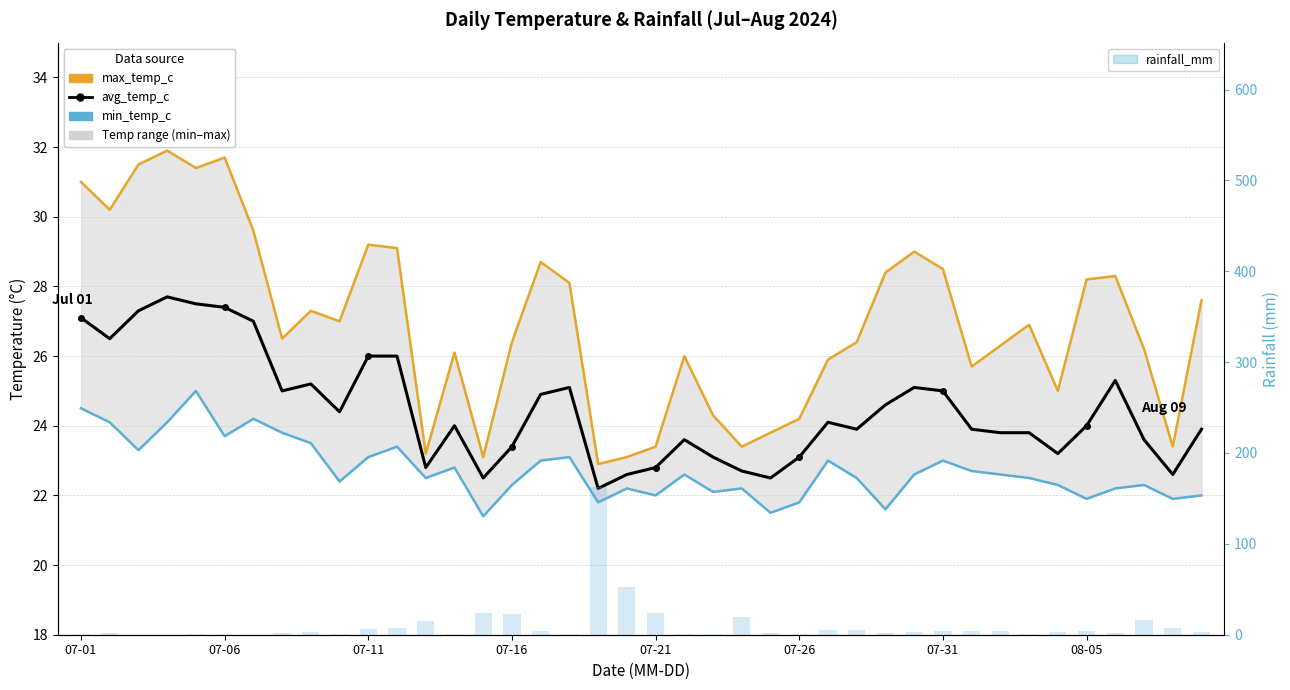

What is the average value of the max_temp_c series?

27.0